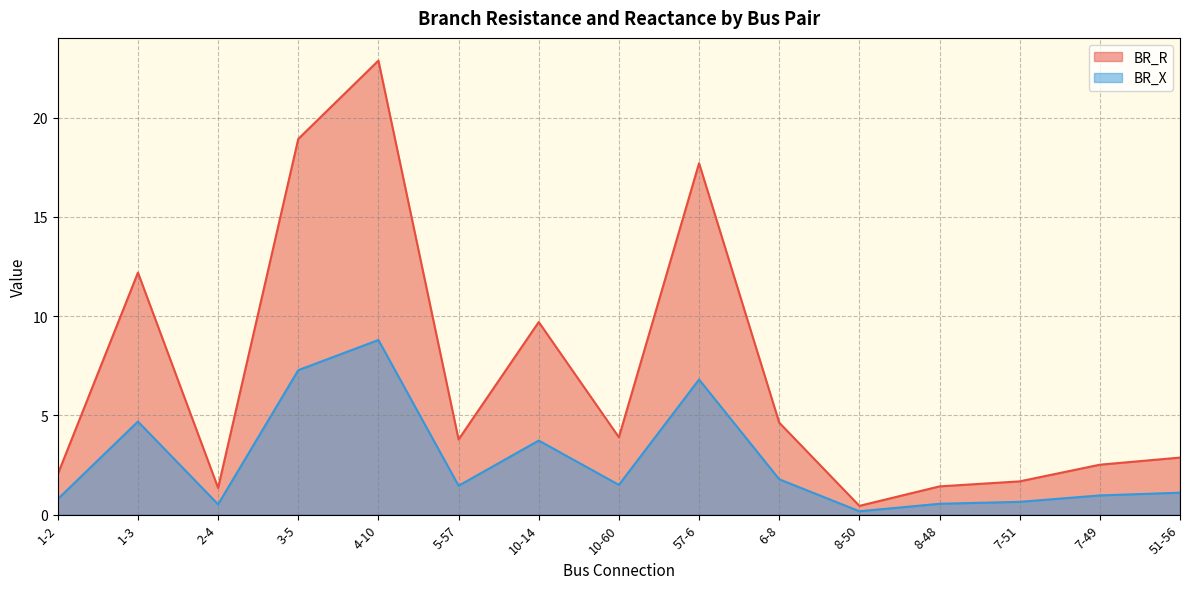

Is it true that BR_R equals 17.7 at 57-6?

True